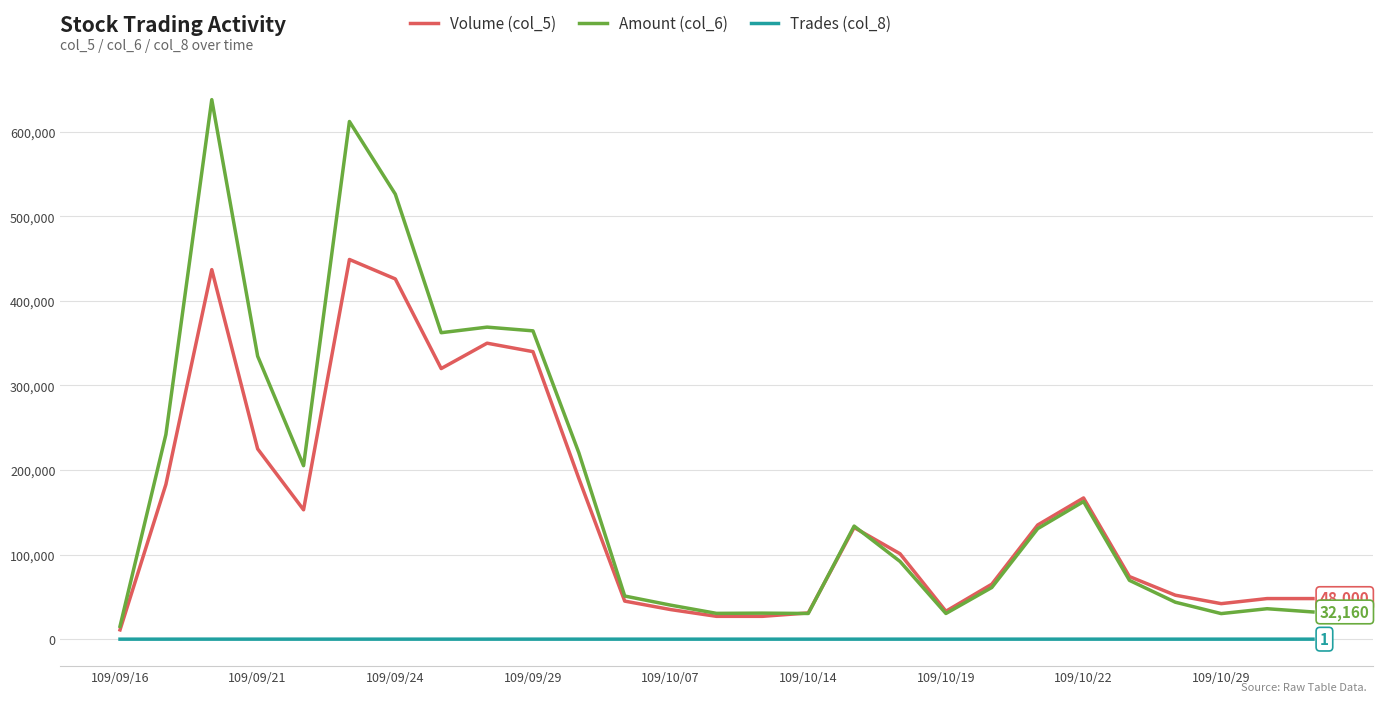

True or false: Trades (col_8) and Amount (col_6) cross at least once.

False